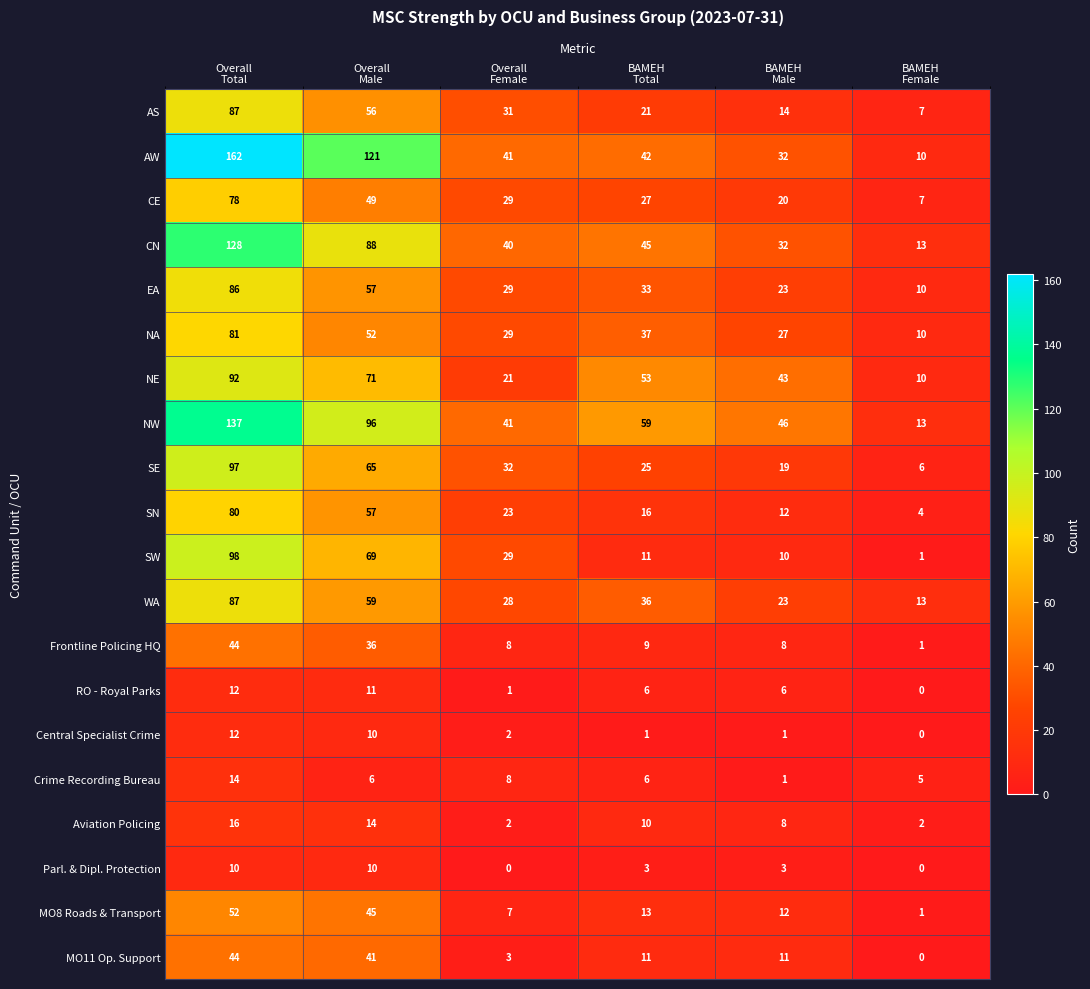

What is the difference between the maximum and minimum values in the NE series?

82